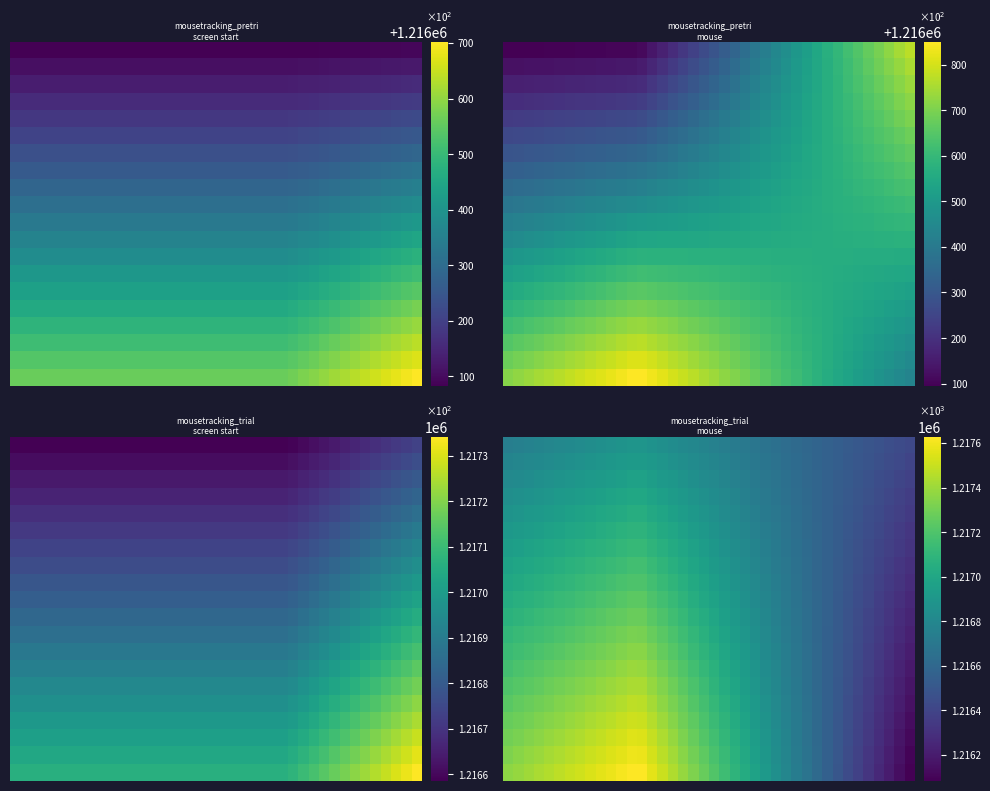

At which category is the sum across all series the highest?

12